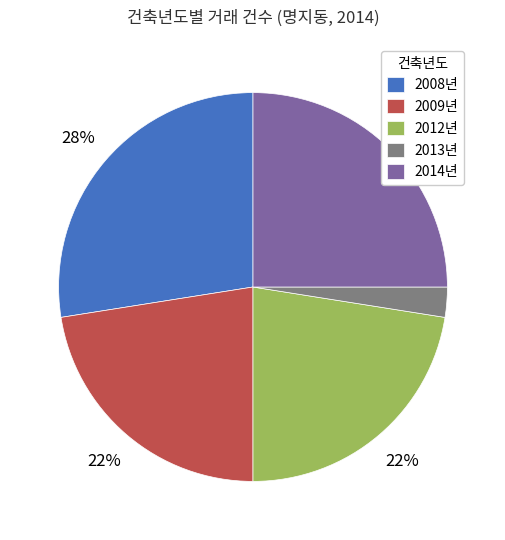

Which has a higher value, 2009년 or 2008년?

2008년